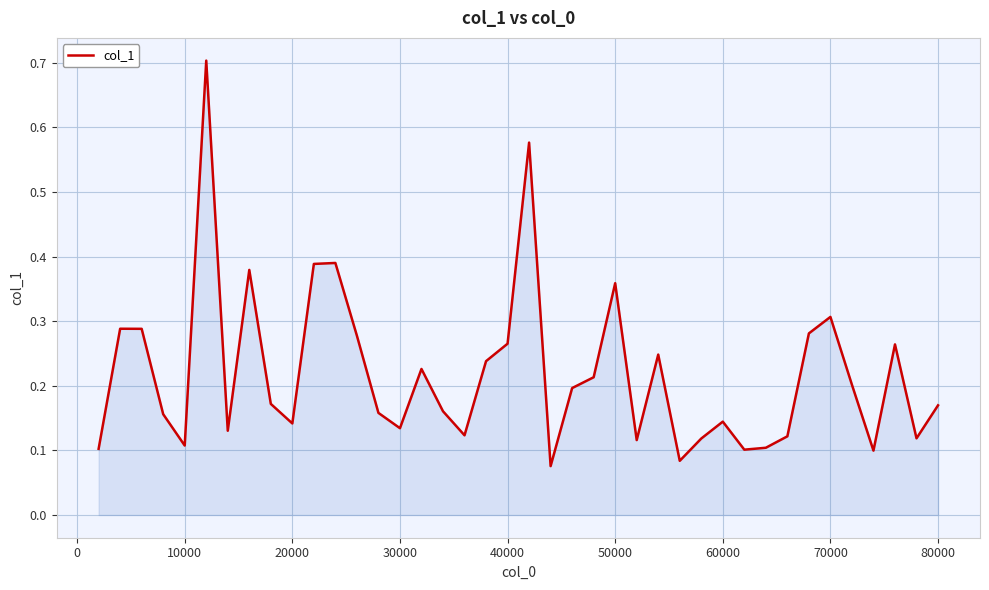

True or false: the data has more than 0 interior local peaks.

True